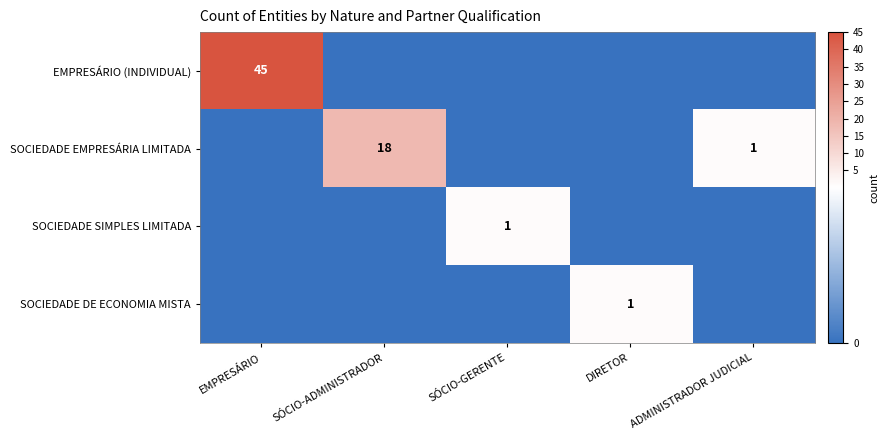

The SOCIEDADE DE ECONOMIA MISTA series shows 1 at DIRETOR. True or false?

True